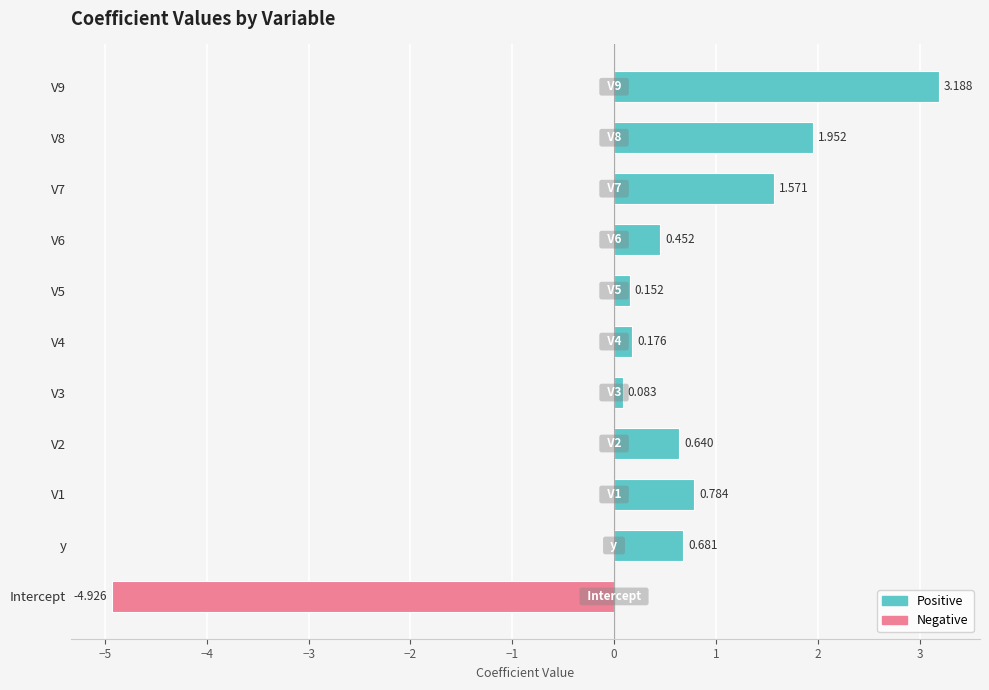

How many values are above zero?

10